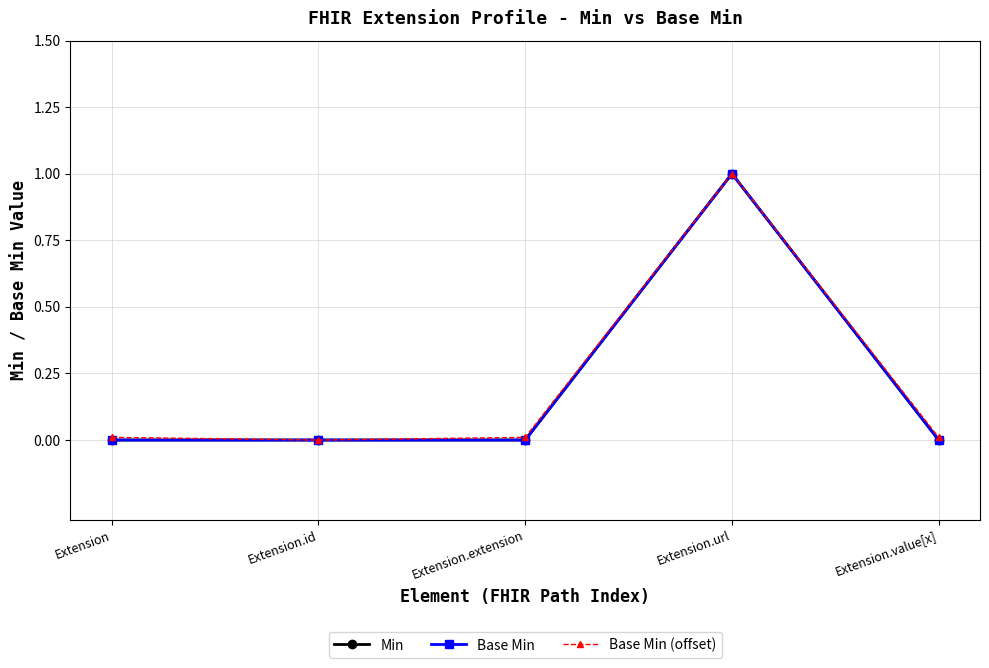

What are all the series names shown in the legend?

Min, Base Min, Base Min (offset)